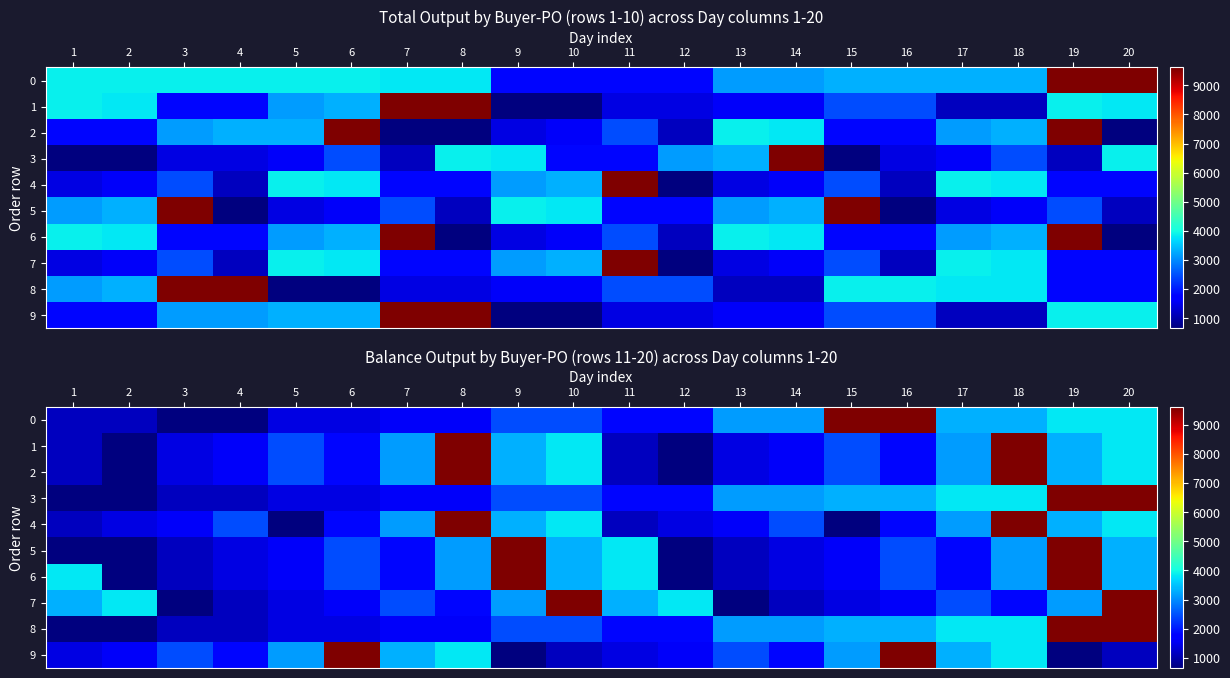

What is the greatest value displayed?

9612